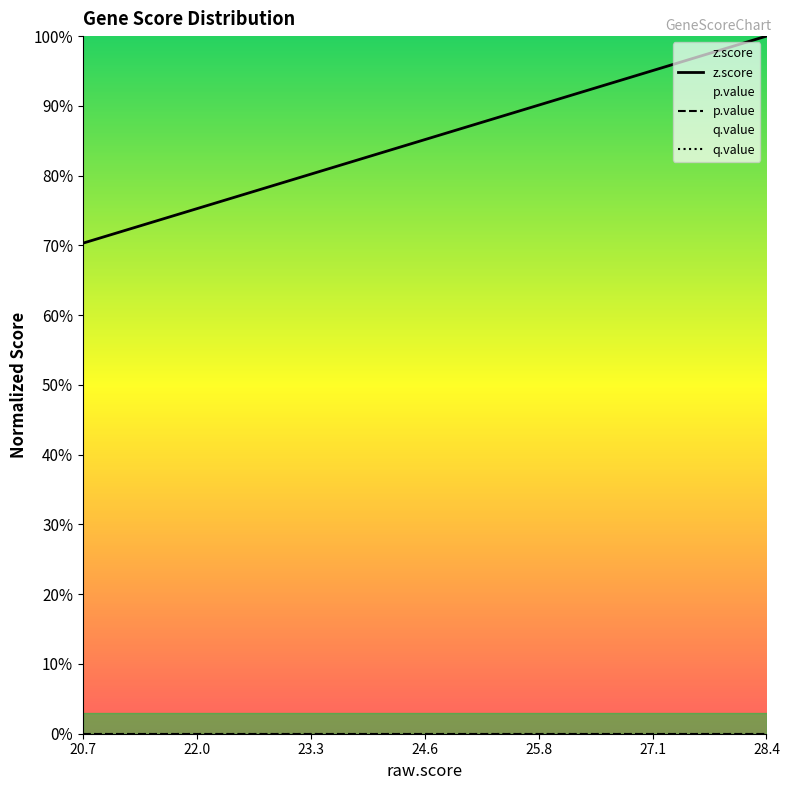

Reading right to left, what are all the values shown in this chart?

z.score: 1.0	1.0	1.0	0.9	0.9	0.9	0.9	0.9	0.8	0.8	0.8	0.8	0.7	0.7	0.7	0.7	0.7	0.7	0.7	0.7
p.value: 0.0	0.0	0.0	0.0	0.0	0.0	0.0	0.0	0.0	0.0	0.0	0.0	0.0	0.0	0.0	0.0	0.0	0.0	0.0	0.0
q.value: 0.0	0.0	0.0	0.0	0.0	0.0	0.0	0.0	0.0	0.0	0.0	0.0	0.0	0.0	0.0	0.0	0.0	0.0	0.0	0.0